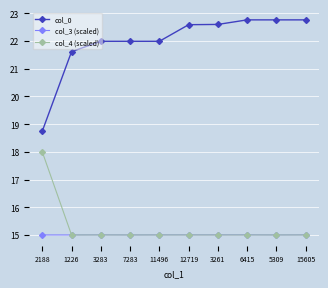

Reading left to right, transcribe all the data shown in this chart.

col_0: 18.7	21.6	22.0	22.0	22.0	22.6	22.6	22.8	22.8	22.8
col_3 (scaled): 15.0	15.0	15.0	15.0	15.0	15.0	15.0	15.0	15.0	15.0
col_4 (scaled): 18.0	15.0	15.0	15.0	15.0	15.0	15.0	15.0	15.0	15.0